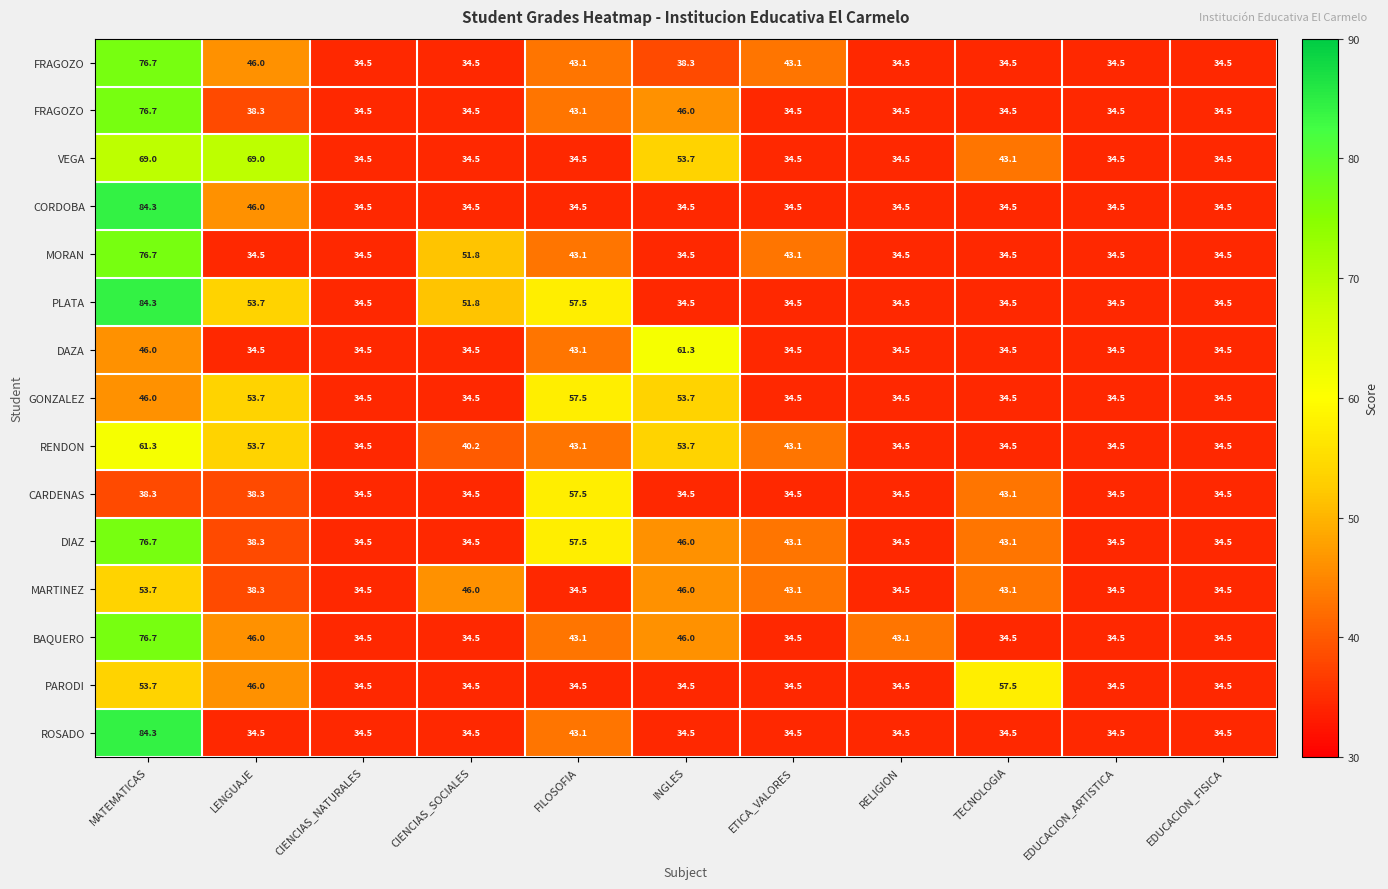

Count the number of data series in this chart.

15